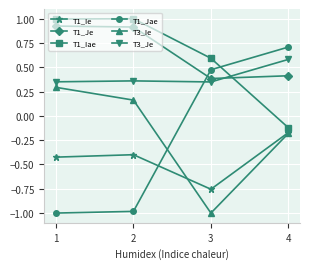

What are all the series names shown in the legend?

T1_Ie, T1_Je, T1_Iae, T1_Jae, T3_Ie, T3_Je